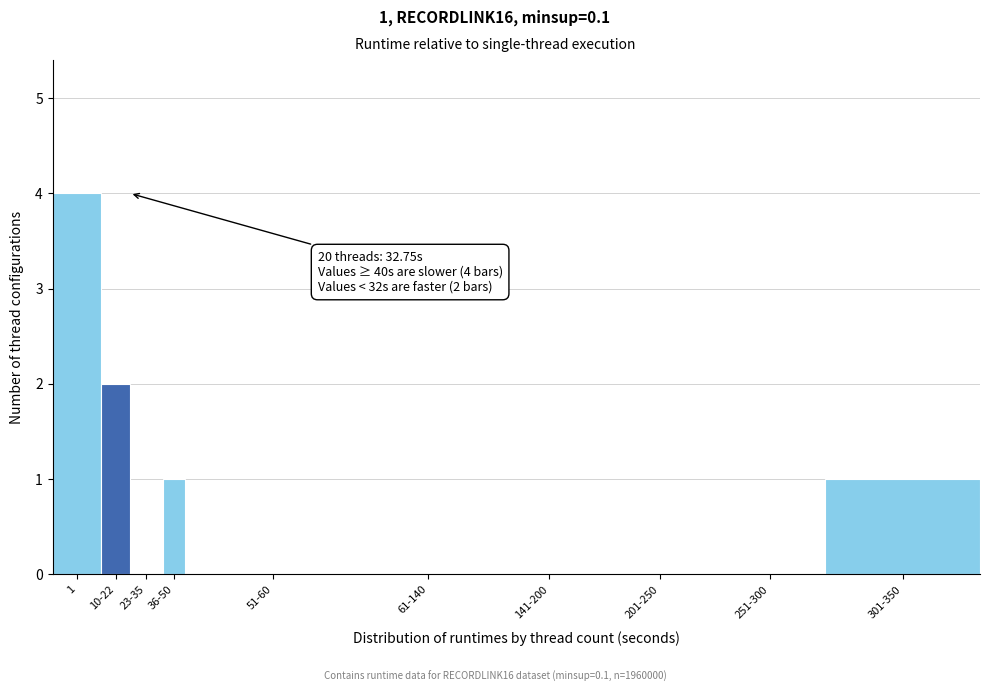

Reading right to left, list all the values displayed in this chart.

301-350=1	251-300=0	201-250=0	141-200=0	61-140=0	51-60=0	36-50=1	23-35=0	10-22=2	1=4